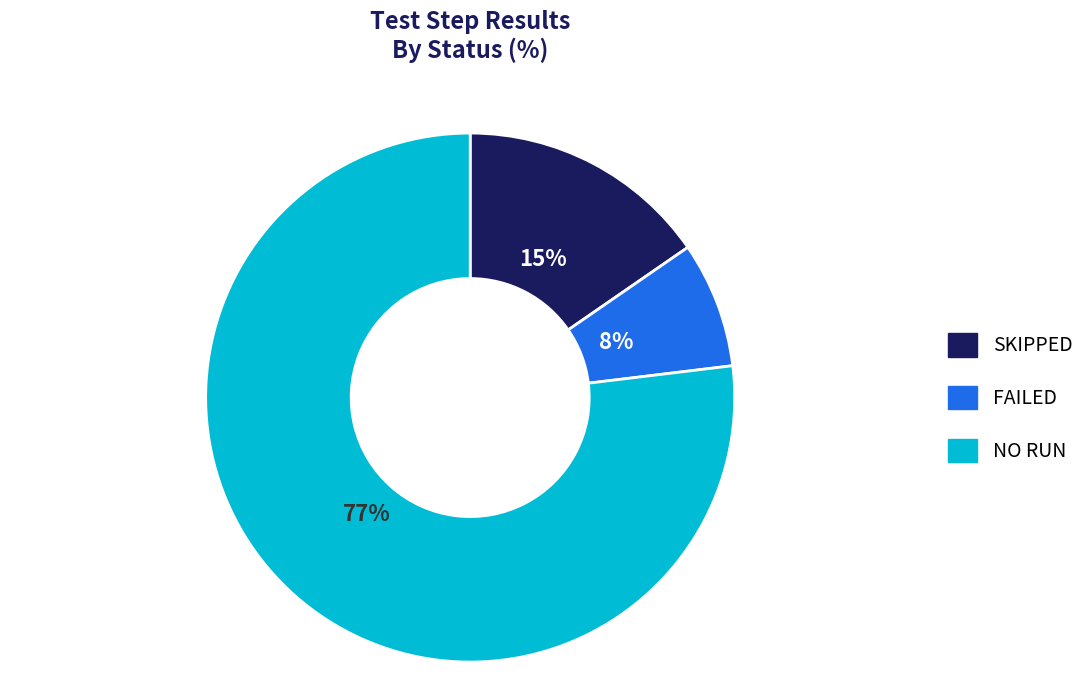

Is there a majority slice in this chart?

Yes